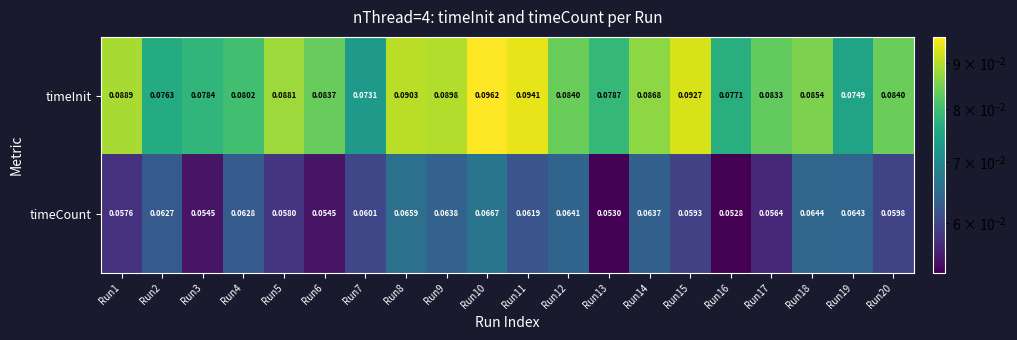

Rank the series by their maximum value, from highest to lowest.

timeInit, timeCount